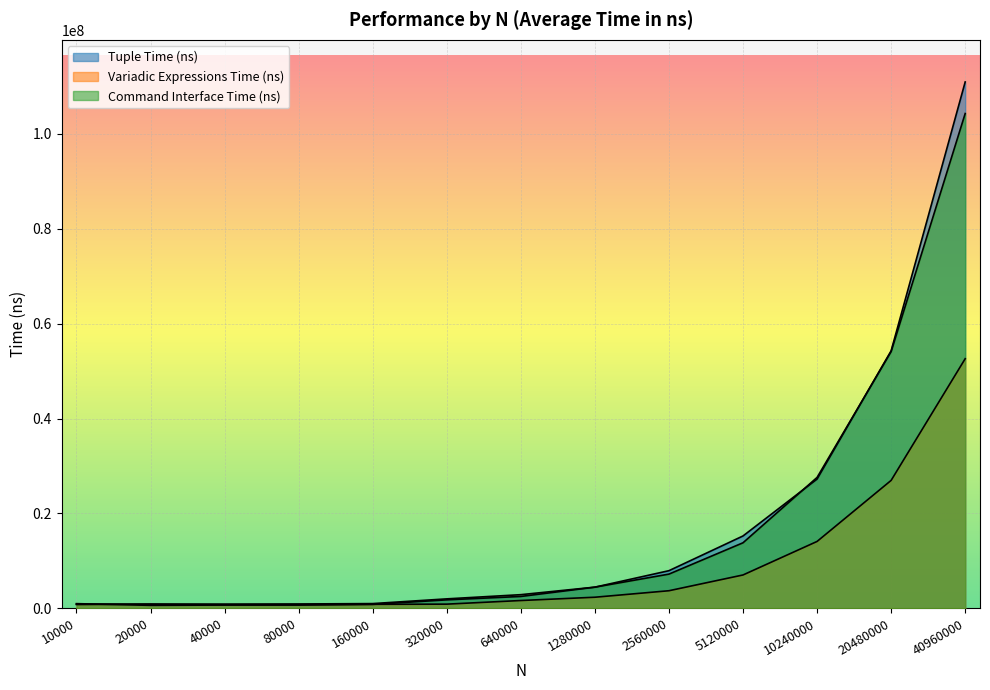

True or false: Command Interface Time (ns) has a value of 401718.9 at 10000.

False